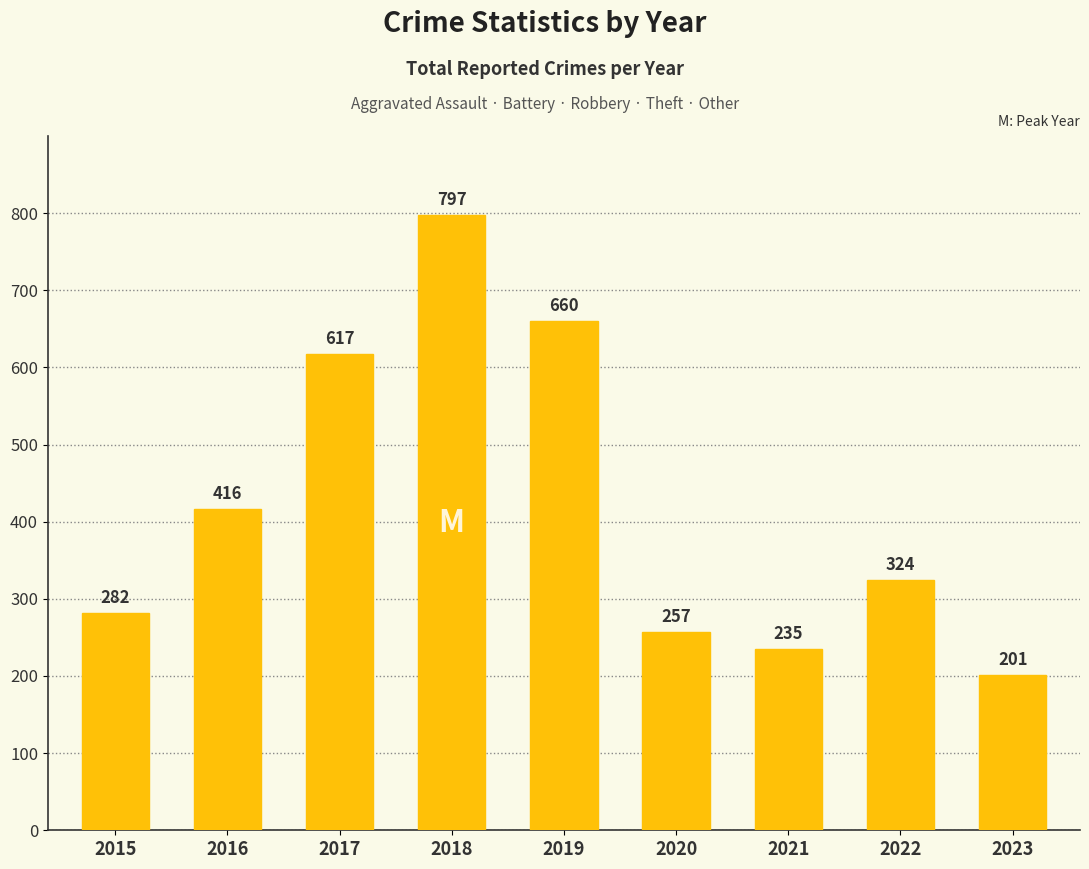

Approximately how many times larger is the value at 2015 compared to 2018?

0.4